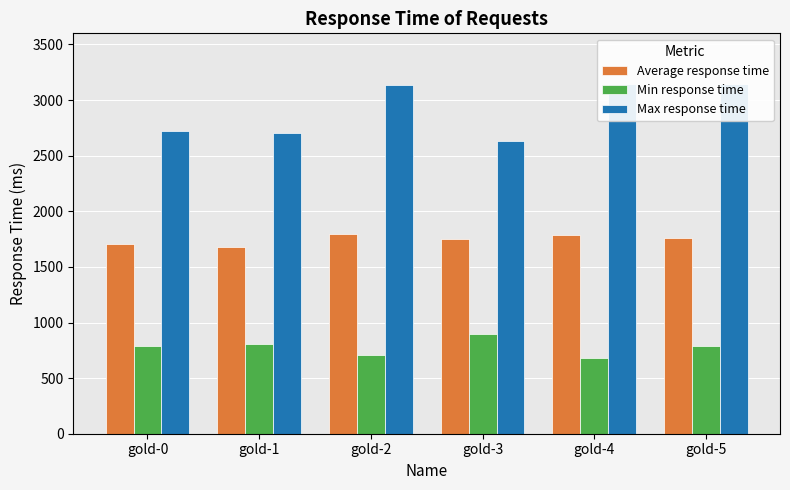

What are all the series names shown in the legend?

Average response time, Min response time, Max response time